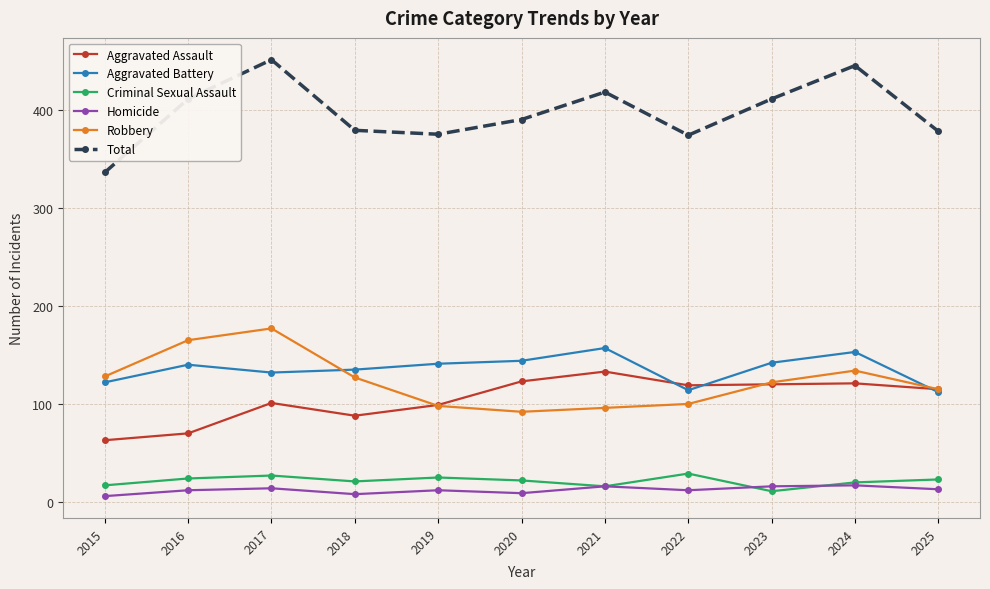

At which label does Total reach its minimum?

2015